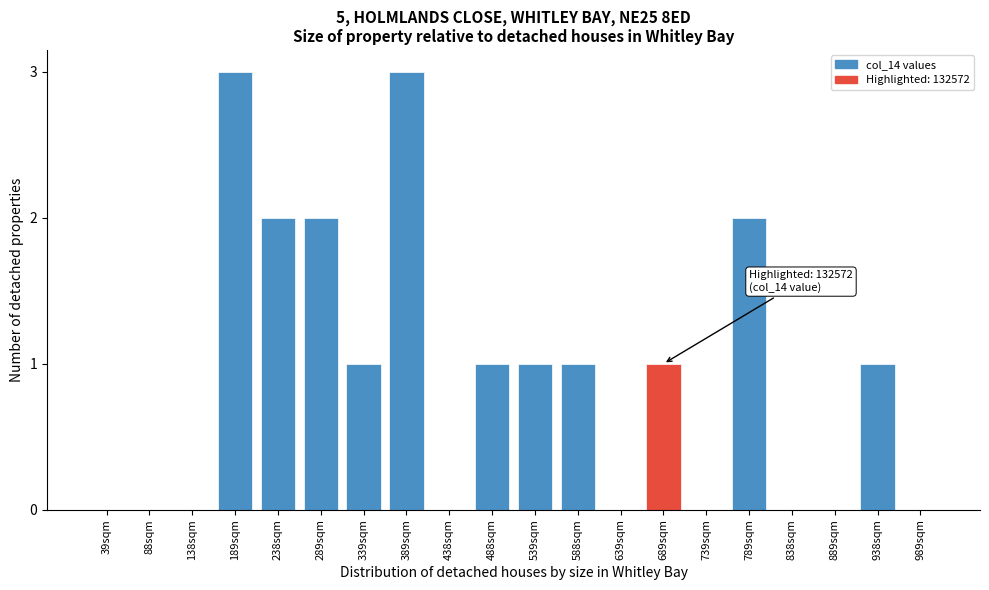

Reading left to right, extract all data points from this chart.

39sqm=0	88sqm=0	138sqm=0	189sqm=3	238sqm=2	289sqm=2	339sqm=1	389sqm=3	438sqm=0	488sqm=1	539sqm=1	588sqm=1	639sqm=0	689sqm=1	739sqm=0	789sqm=2	838sqm=0	889sqm=0	938sqm=1	989sqm=0